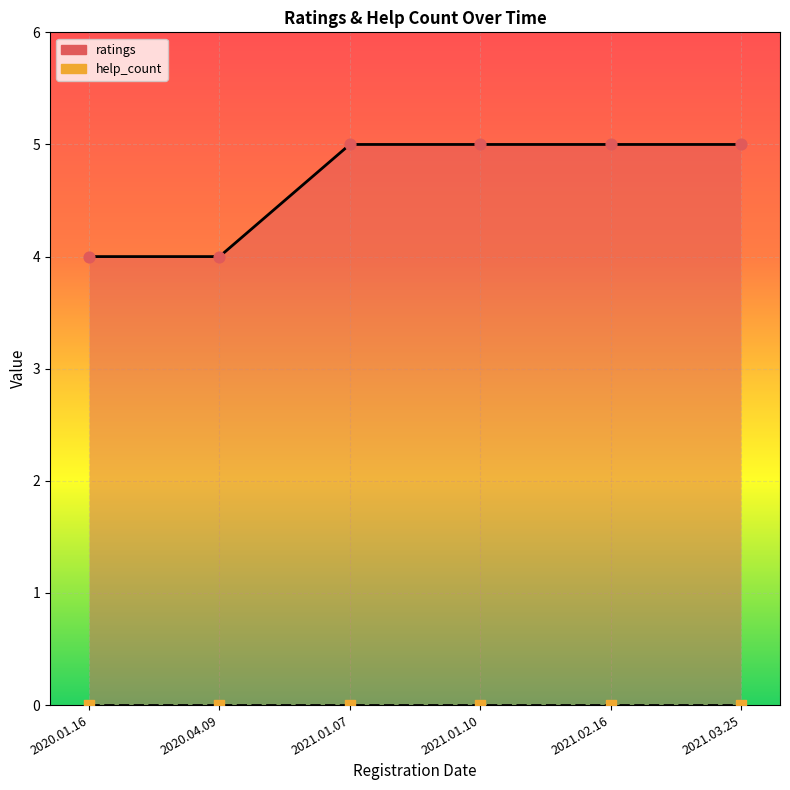

What is the change in value from 2020.01.16 to 2021.02.16?

+1